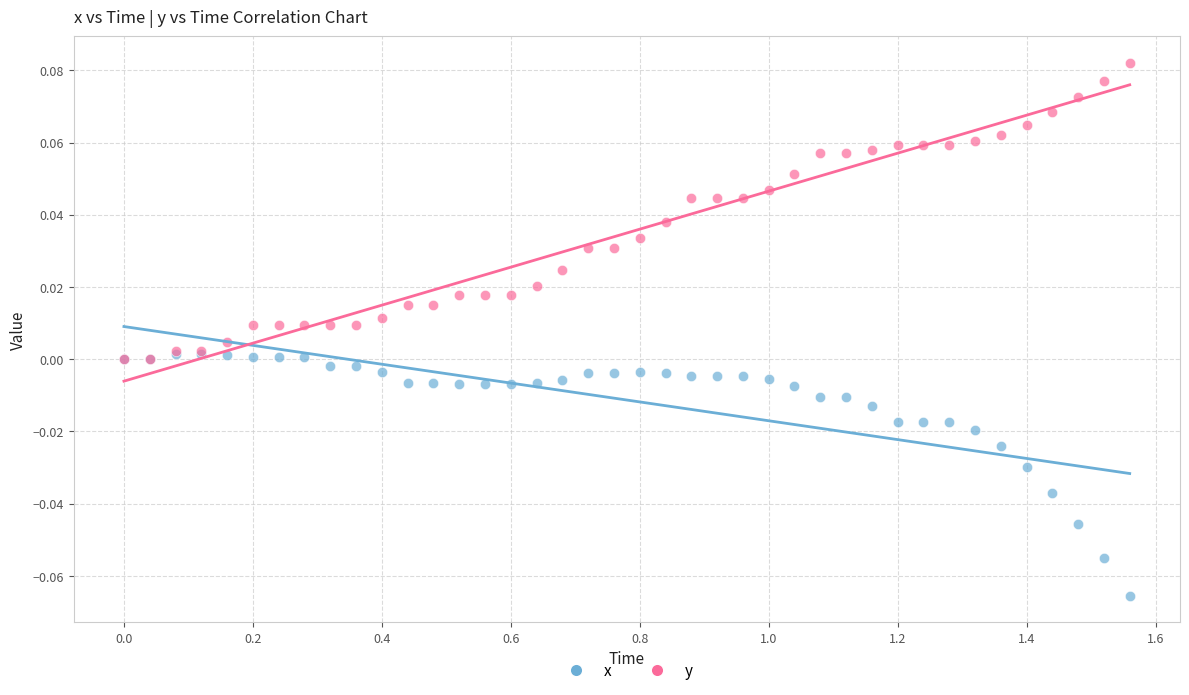

Which series reaches the maximum Y coordinate?

y